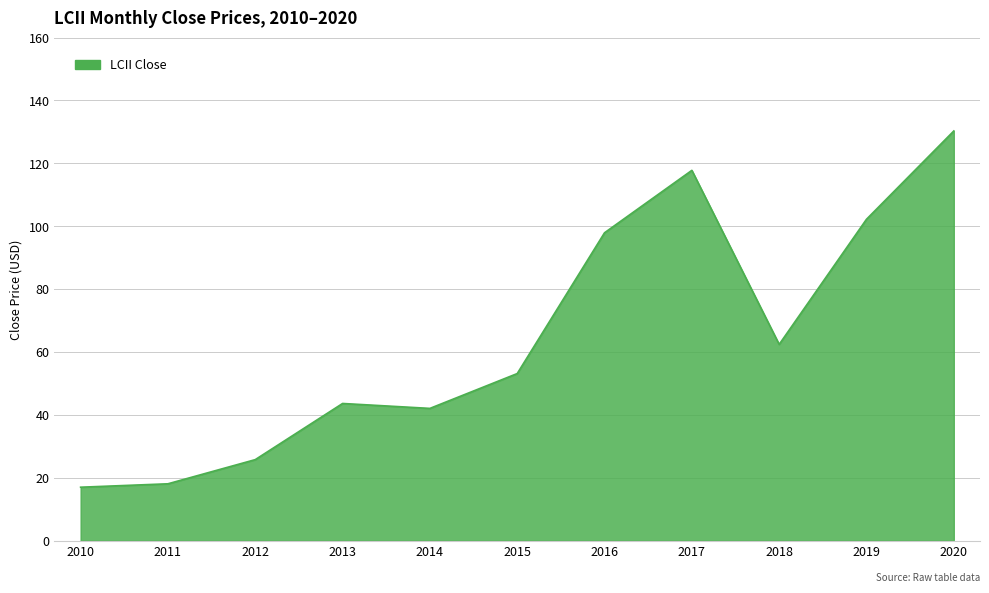

What is the greatest value displayed?

130.3